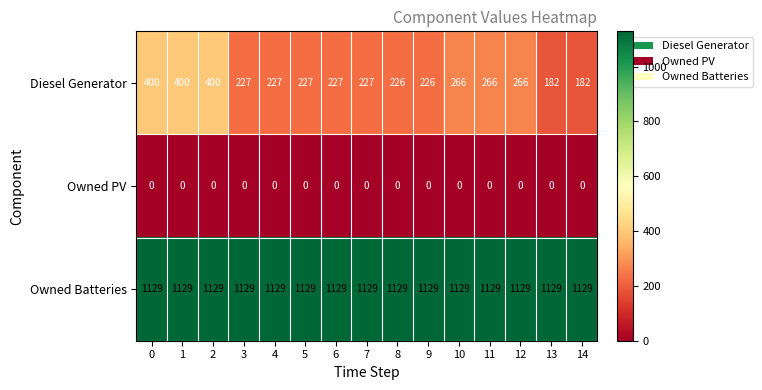

Which series has the largest total across all categories?

Owned Batteries